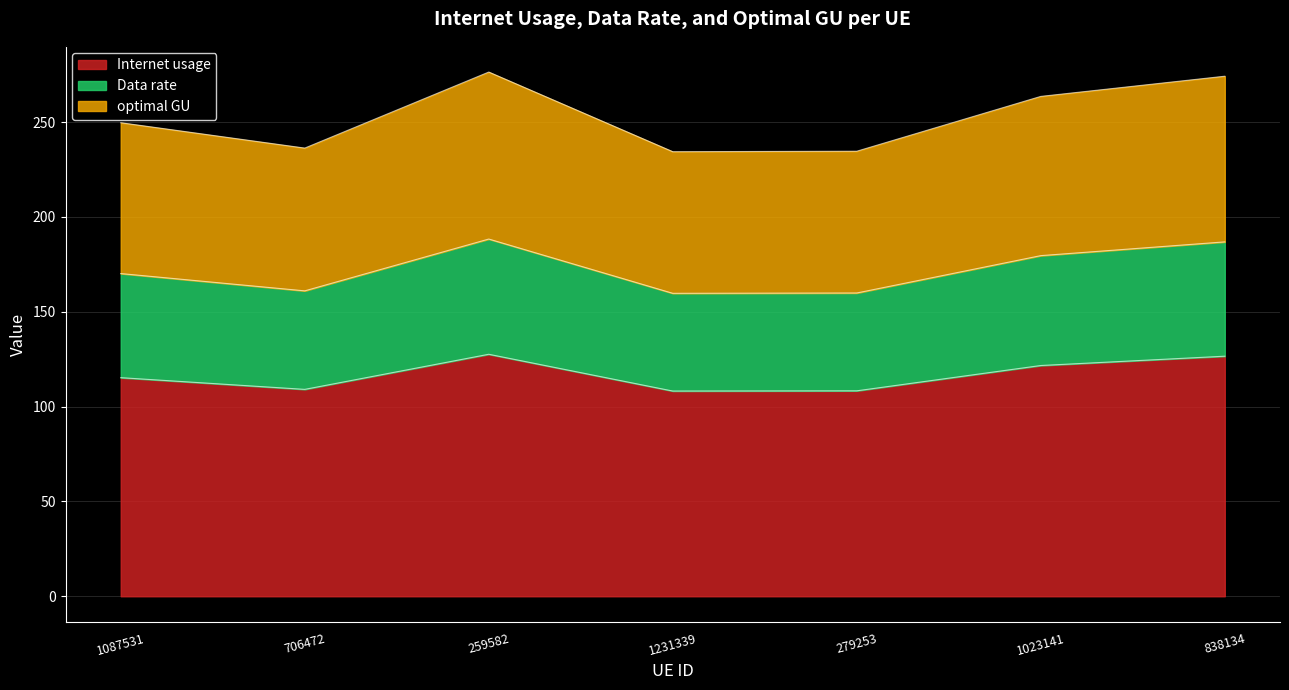

What value does the optimal GU series have at 838134?

274.2